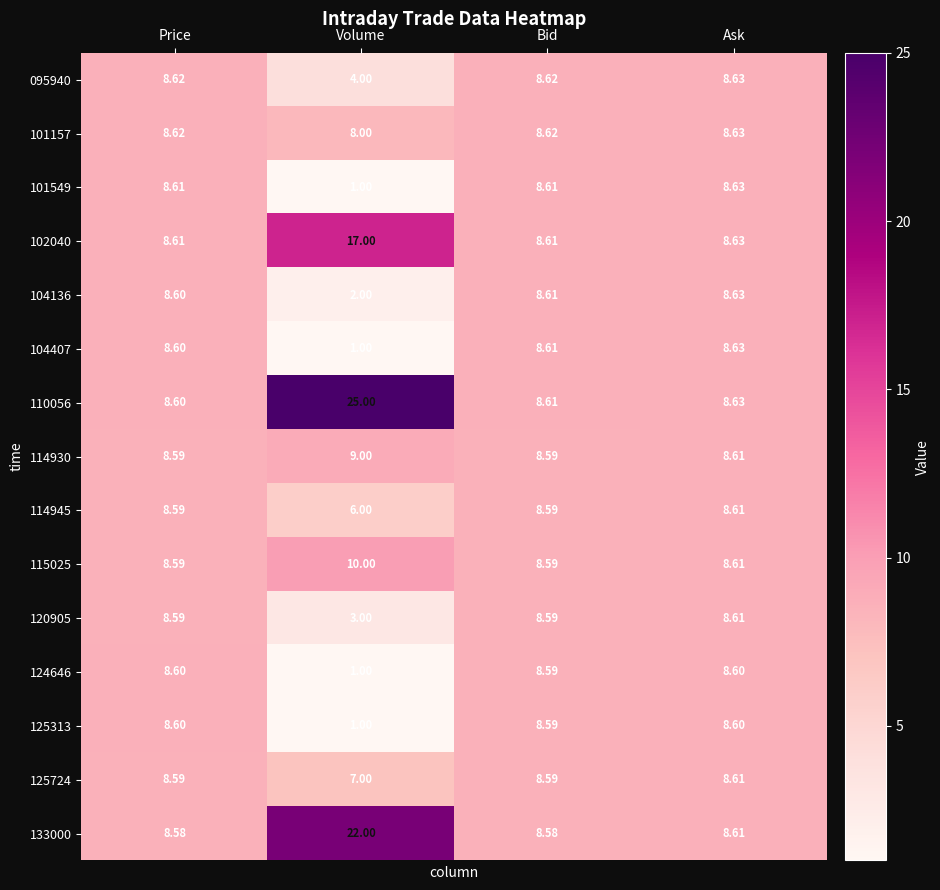

How many categories are shown in the chart?

4